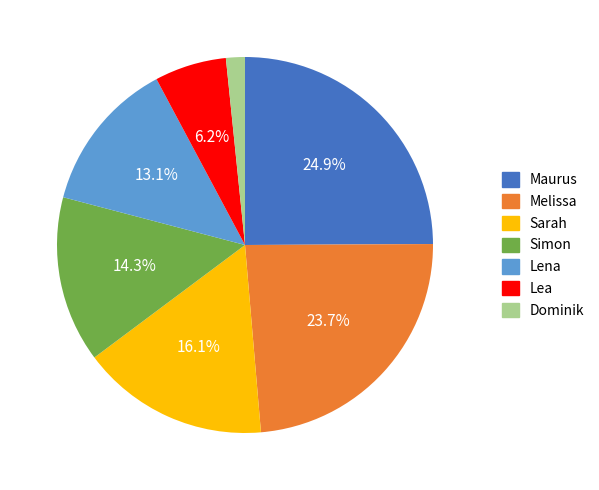

Which has a higher value, Sarah or Simon?

Sarah